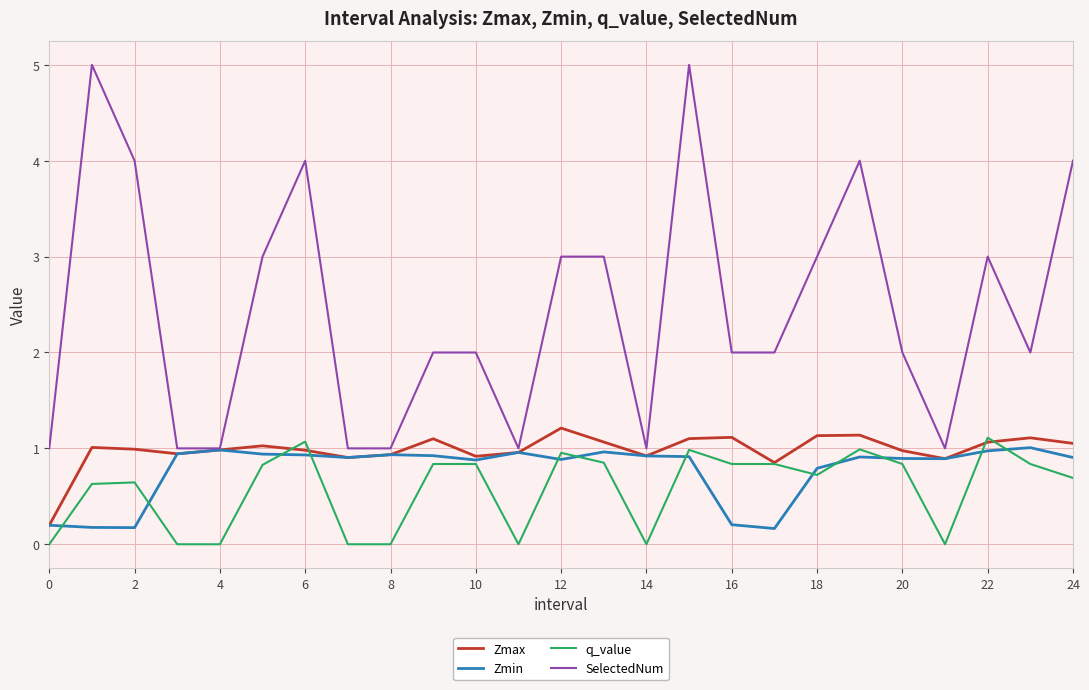

What is the greatest value displayed?

5.0